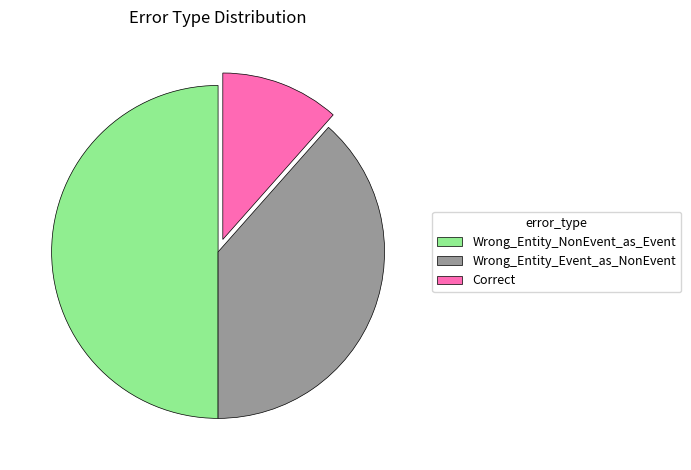

Does Correct account for over 50% of the chart?

No